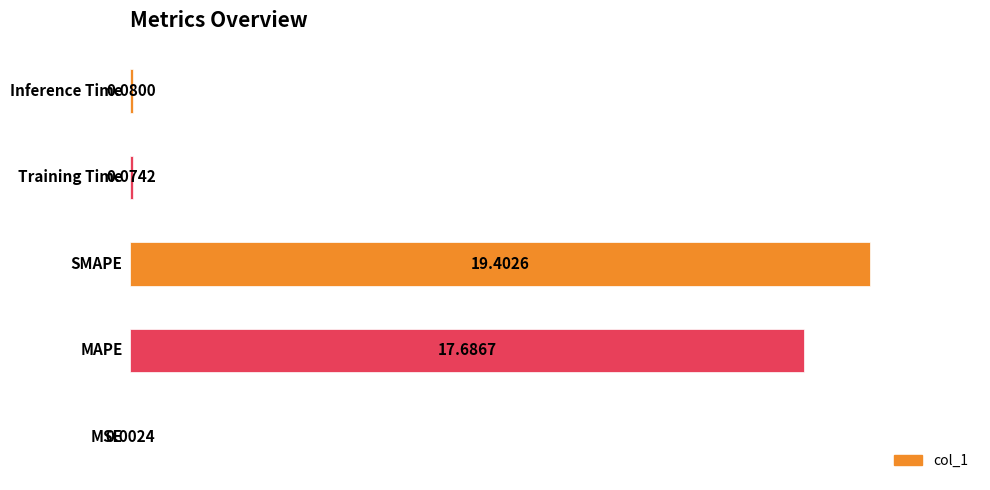

What is the average value?

7.4